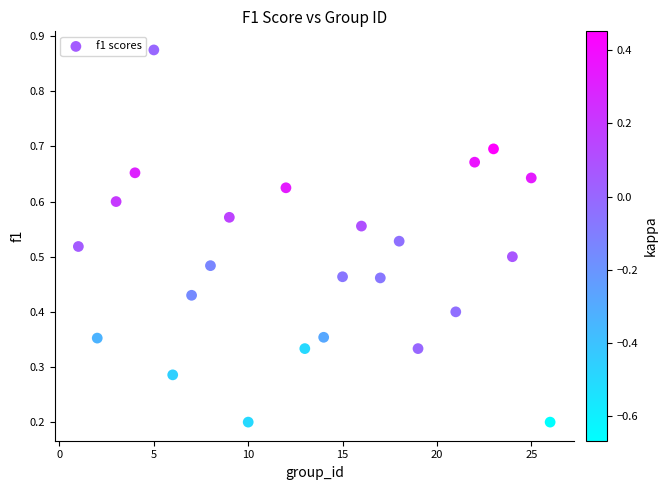

What is the range of X values (max minus min)?

25.0